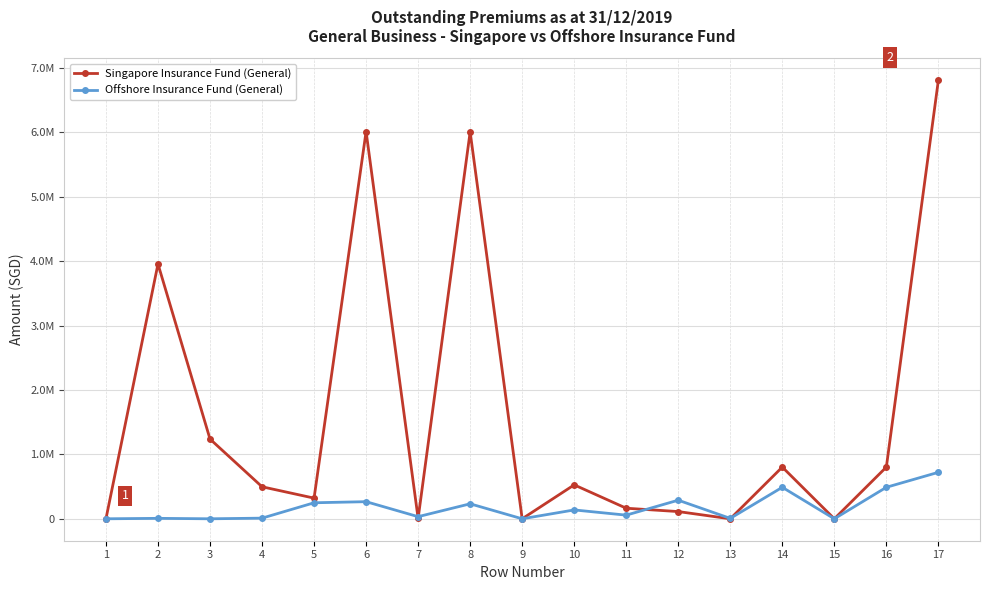

What is the value of the Singapore Insurance Fund (General) point at the 5th from the left?

320853